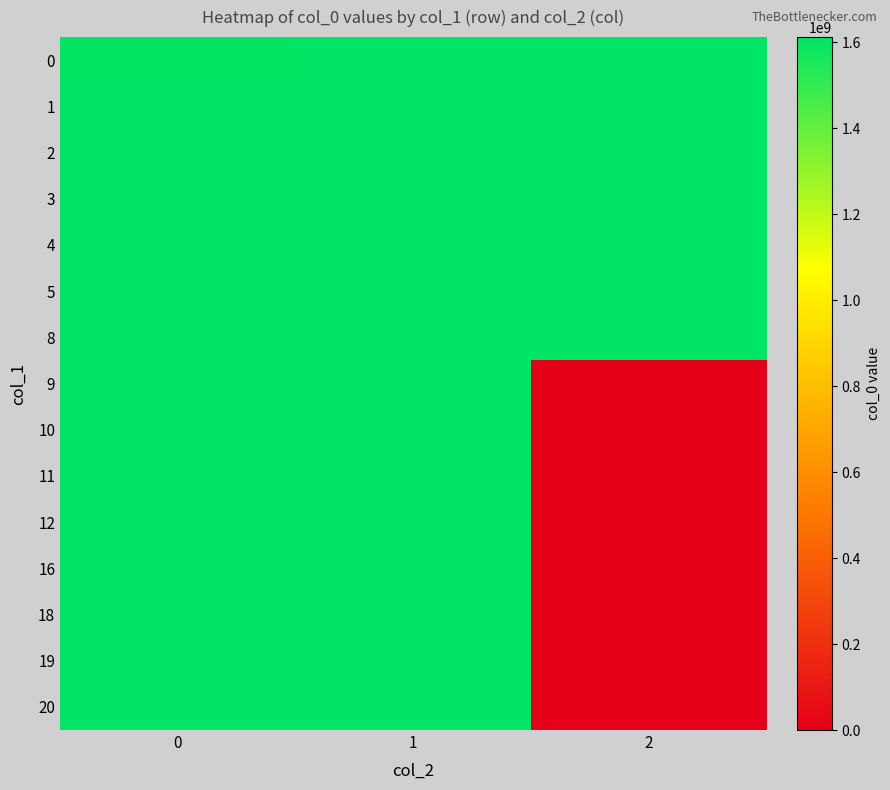

List the series in order of their peak value, highest first.

8, 5, 4, 3, 2, 1, 20, 19, 18, 16, 12, 11, 10, 9, 0